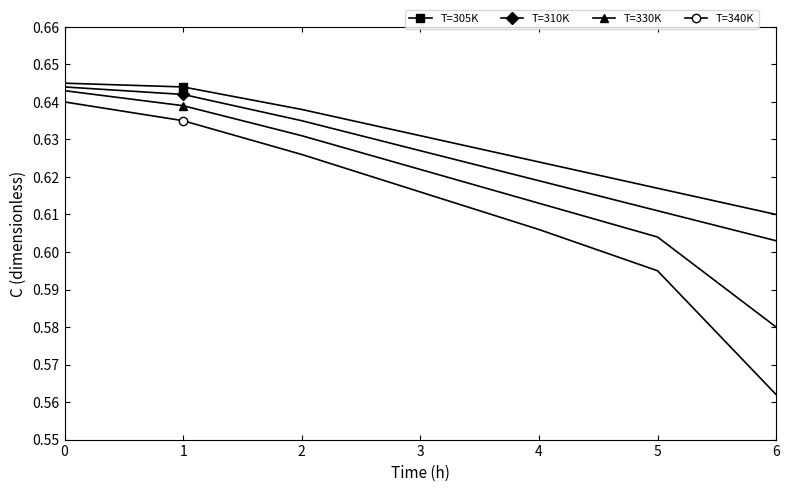

The value of T=310K at 6 is 1.0. True or false?

False